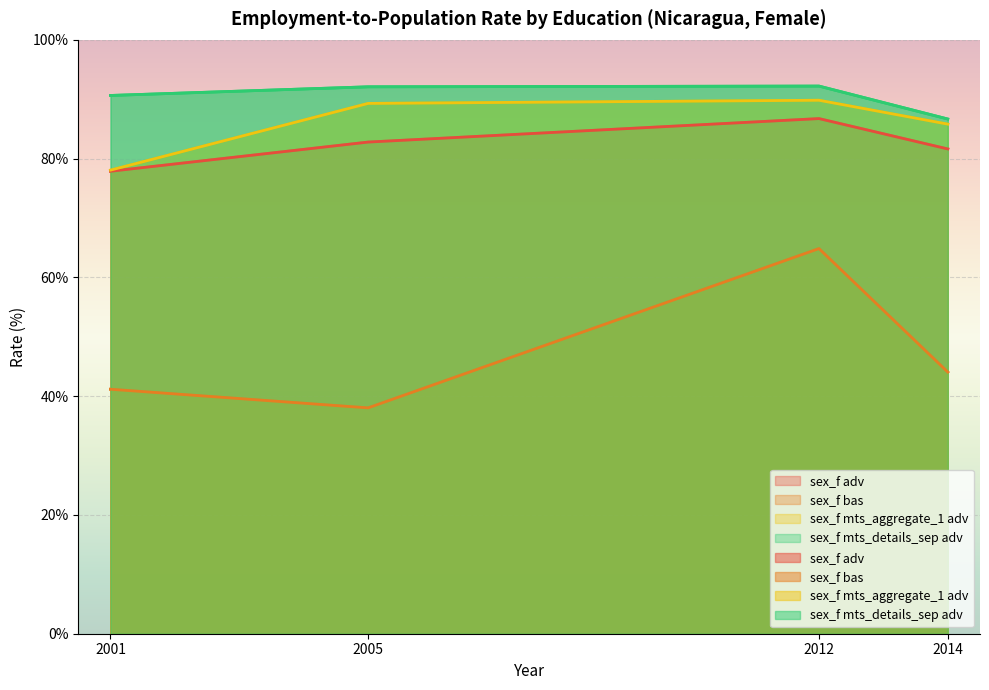

What is the difference between the sex_f mts_aggregate_1 adv values at 2014 and 2001?

7.7